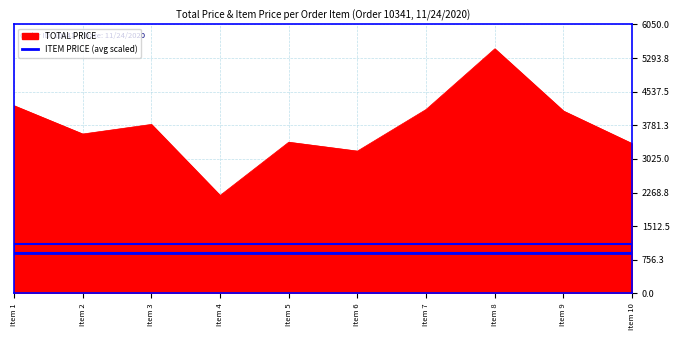

What is the value of the 8th point from the left?

5500.0